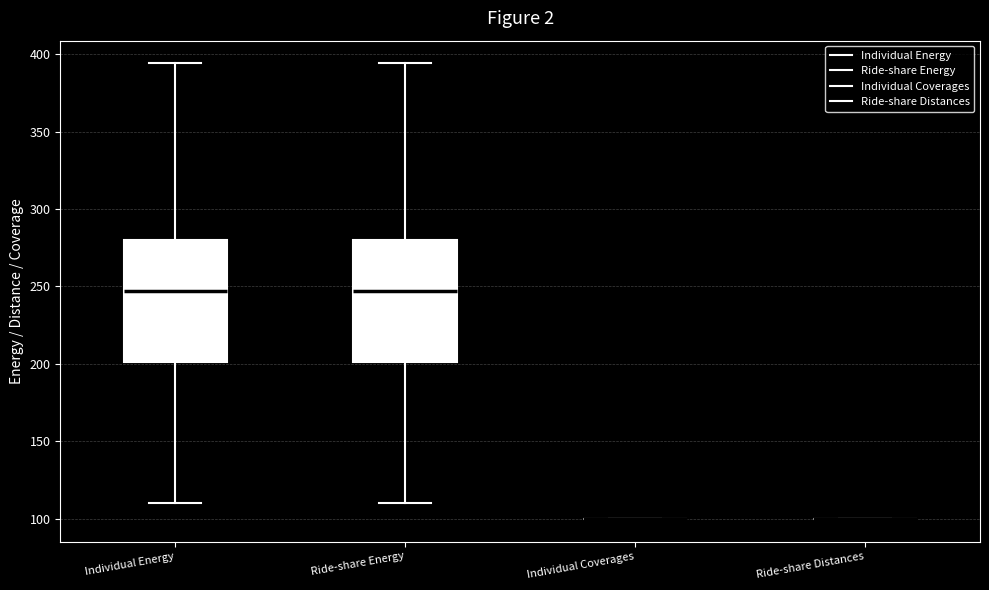

Reading left to right, transcribe this box plot: for each box, give where its median line is, the range the box spans, and where its two whiskers end, as read against the y-axis. The values are not printed on the chart, so give them approximately, as read against the axis.

Individual Energy: median 245, box 200 to 280, whiskers 110 to 395
Ride-share Energy: median 245, box 200 to 280, whiskers 110 to 395
Individual Coverages: box collapsed to a line at 100, whiskers 100 to 100
Ride-share Distances: box collapsed to a line at 100, whiskers 100 to 100